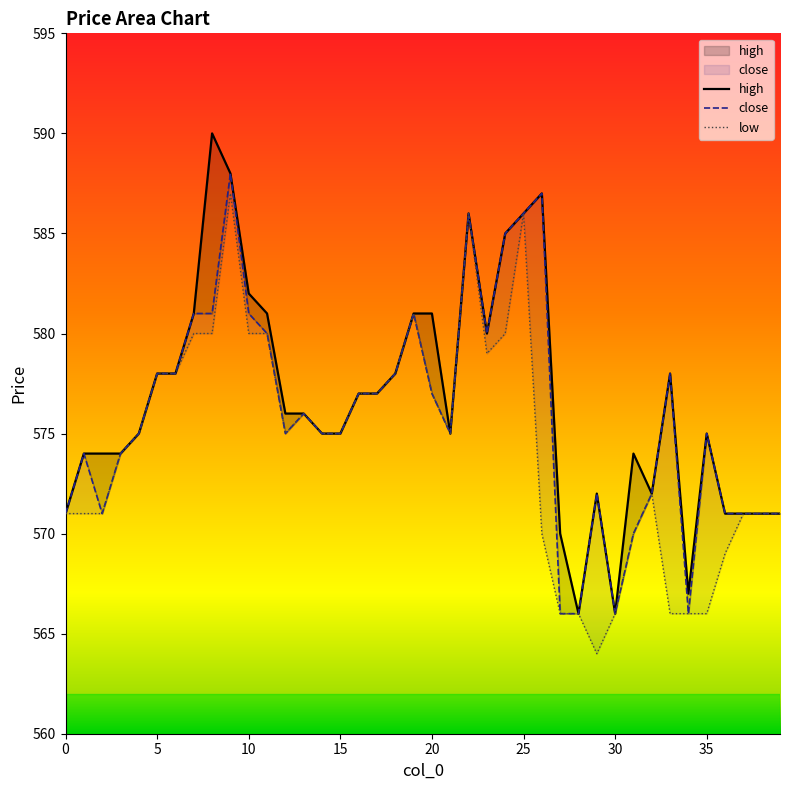

True or false: low and close intersect in this chart.

False